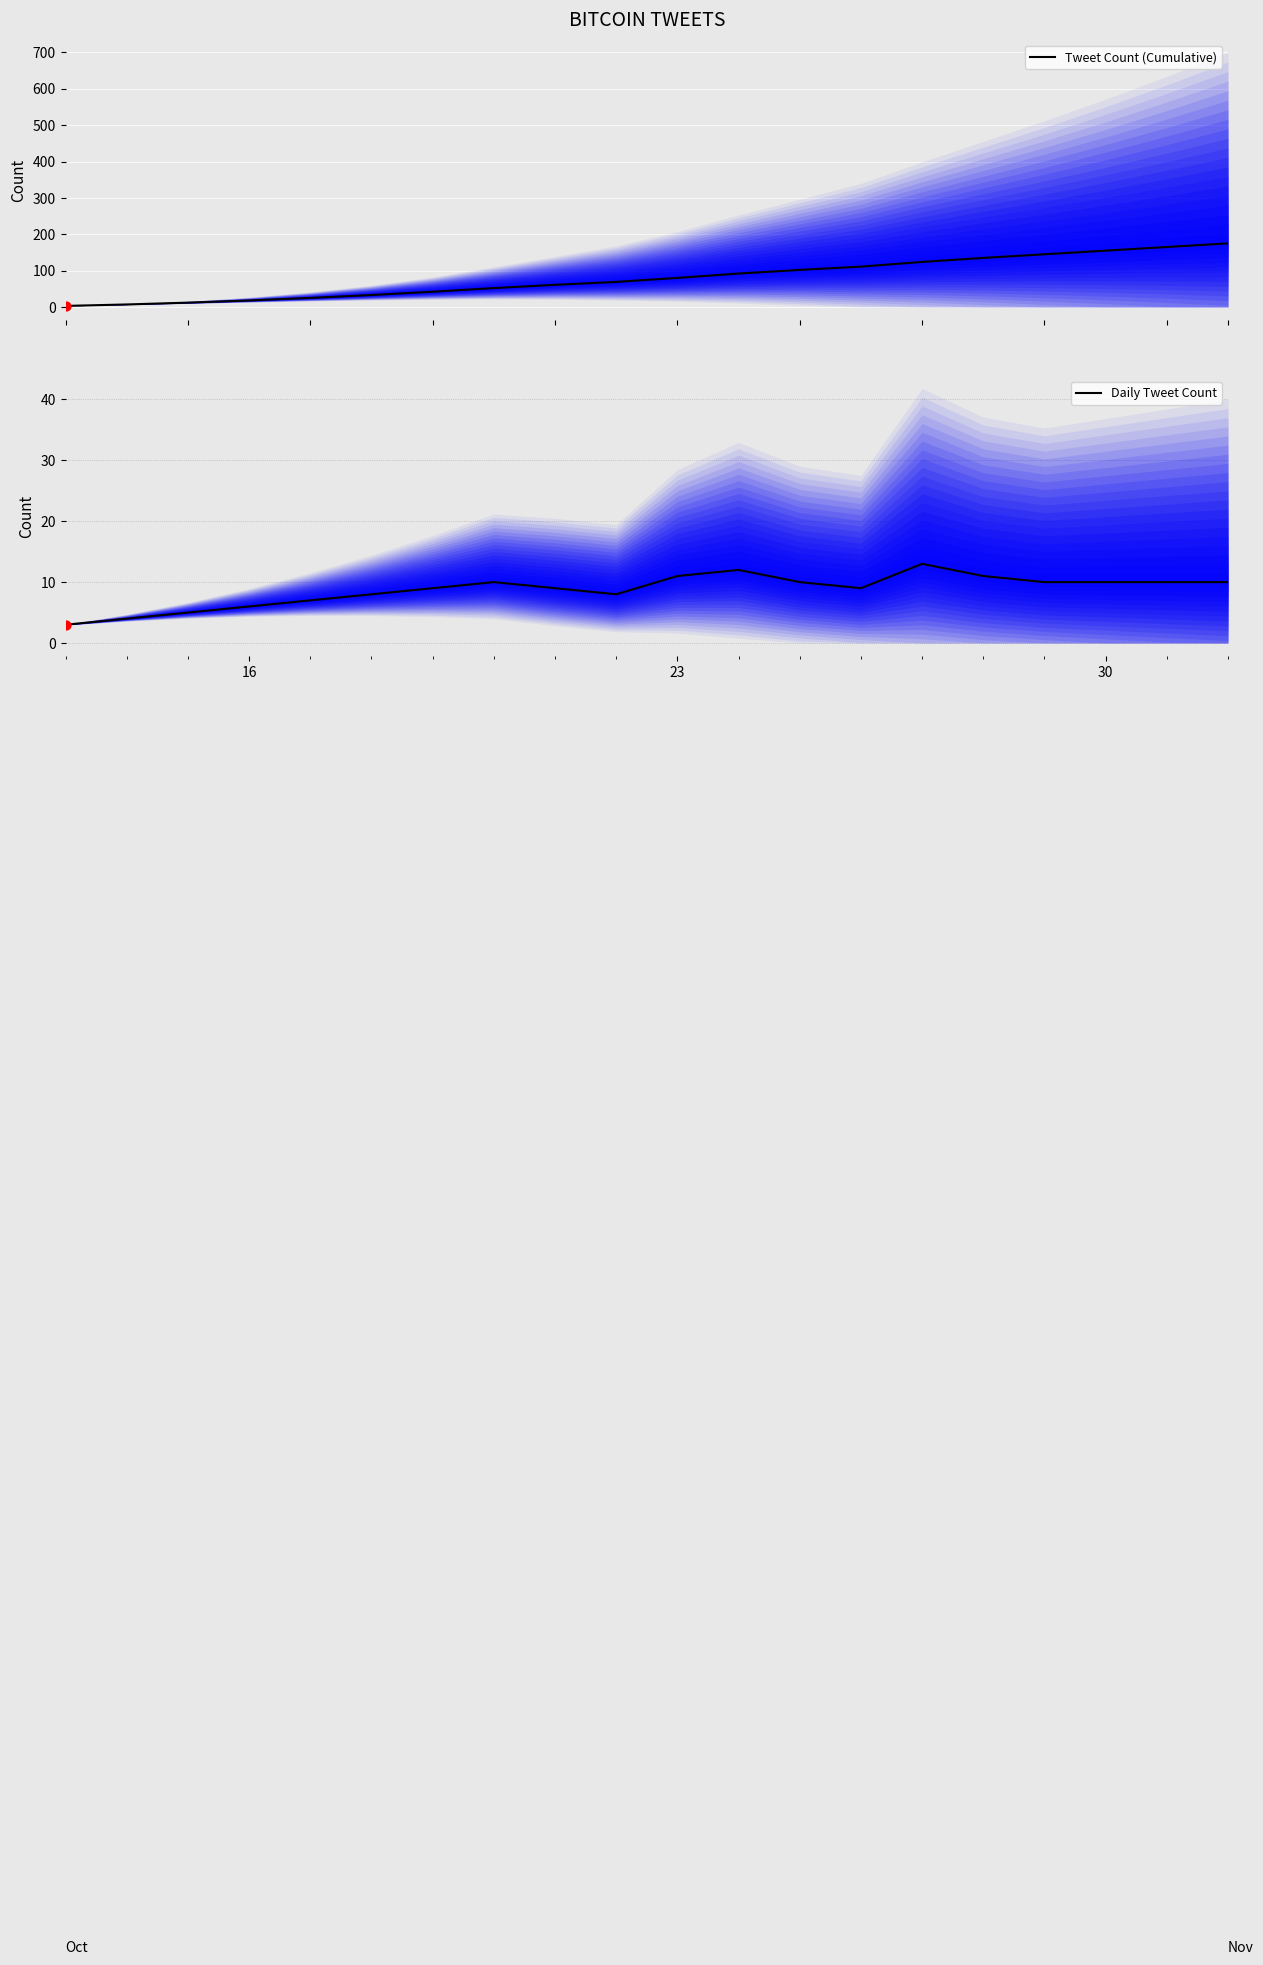

What is the maximum value for Tweet Count (Cumulative)?

175